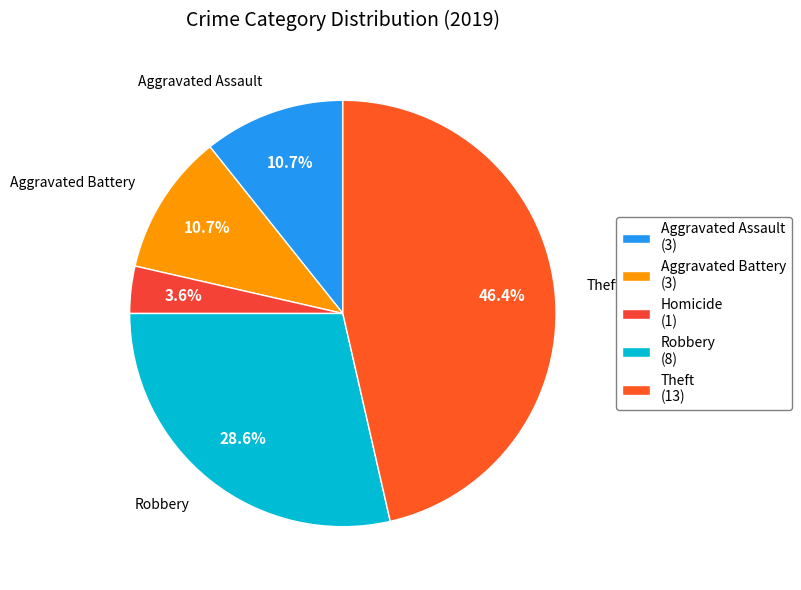

Which category has the biggest portion of the pie?

Theft (13)